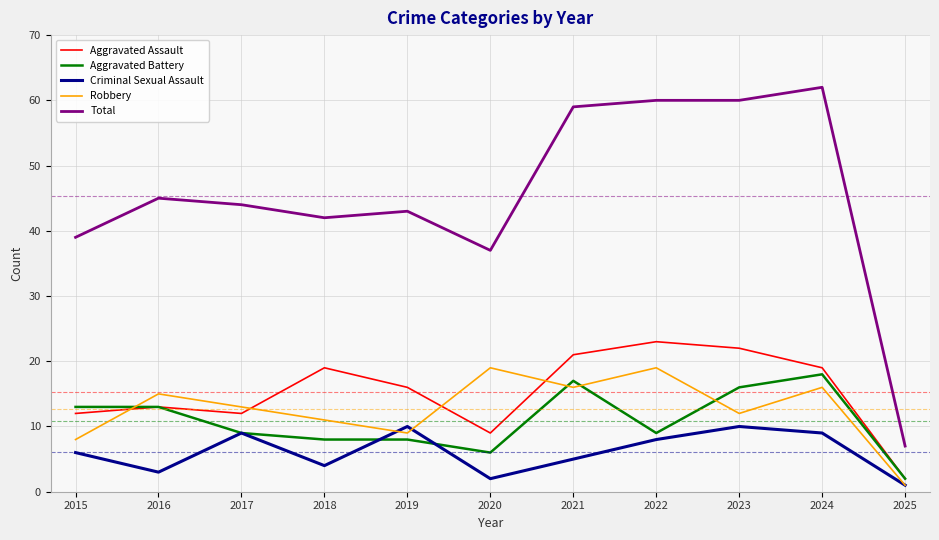

How many lines are shown in the chart?

5